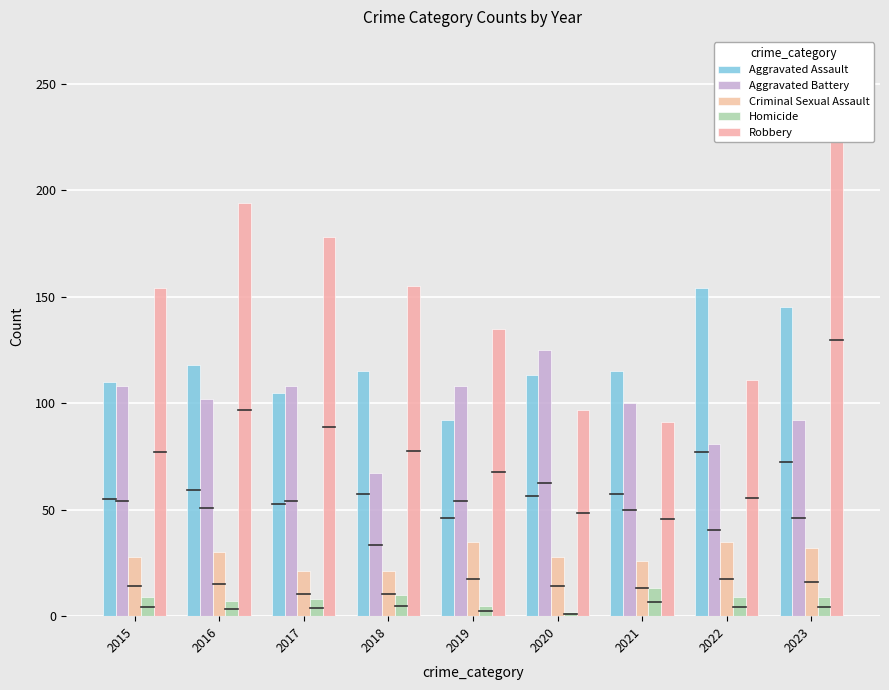

Which category has the highest value across all series?

2023